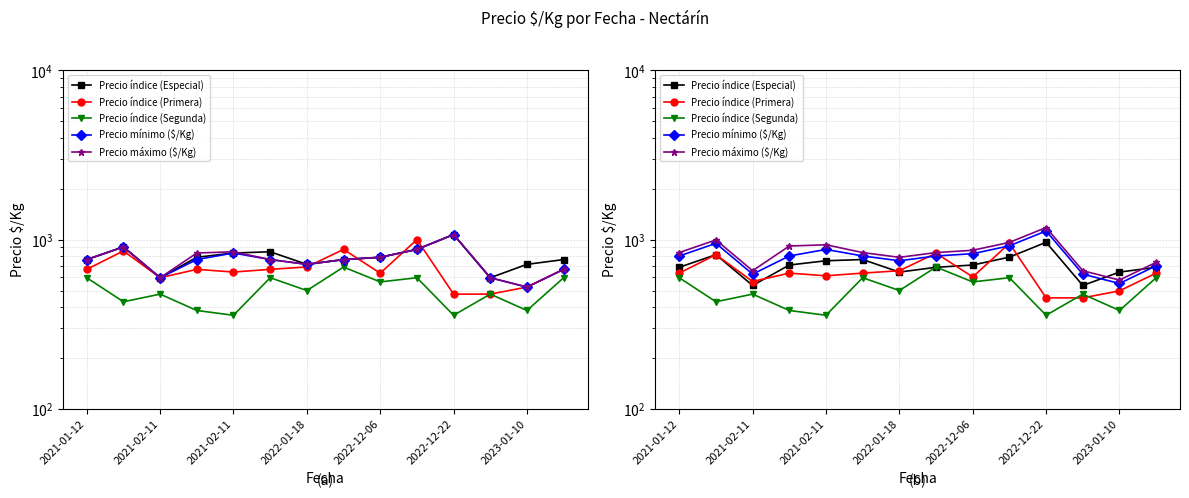

What is the difference between the Precio máximo ($/Kg) values at 2022-01-18 and 7?

78.1